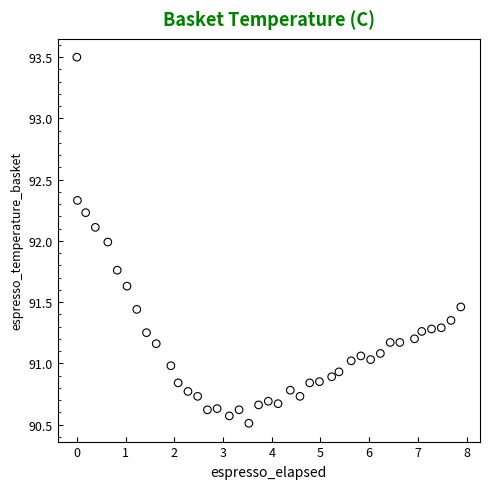

What is the range of X values (max minus min)?

7.9